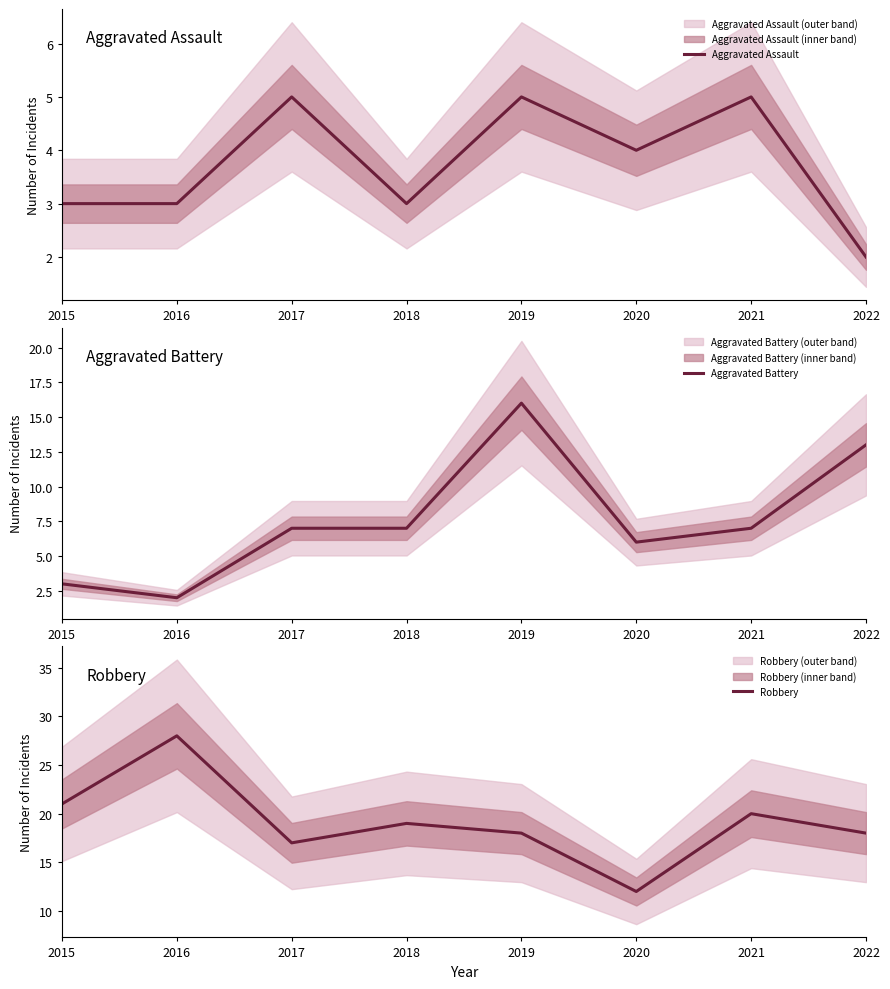

True or false: Aggravated Assault and Robbery cross at least once.

False